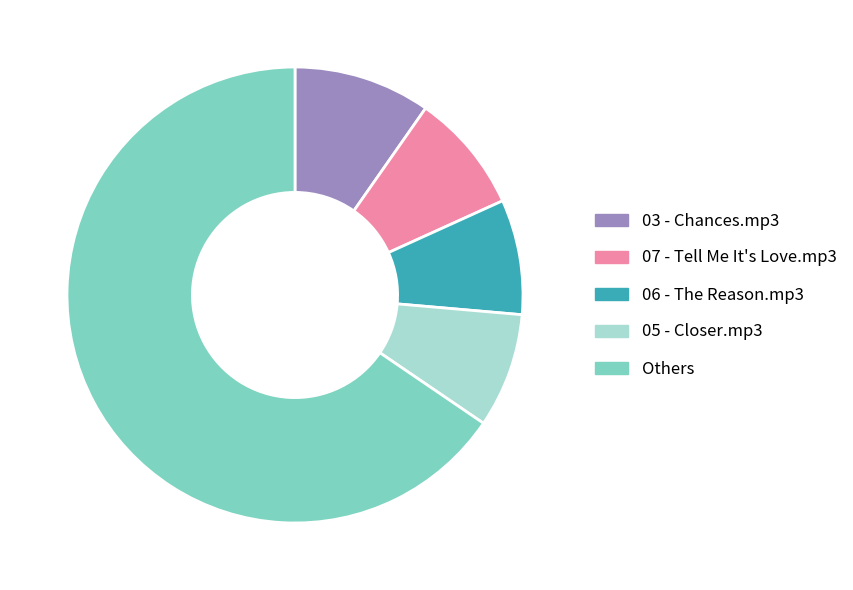

How many slices are in this pie chart?

5